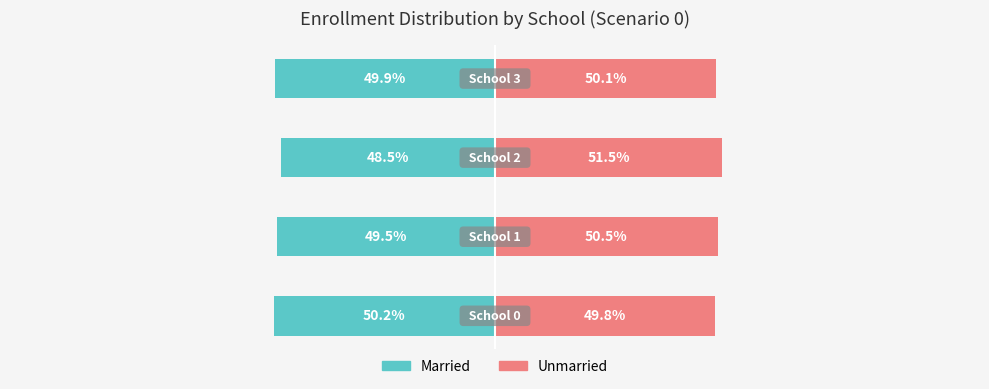

Reading right to left, transcribe all the data shown in this chart.

Married: -49.9	-48.5	-49.5	-50.2
Unmarried: 50.1	51.5	50.5	49.8